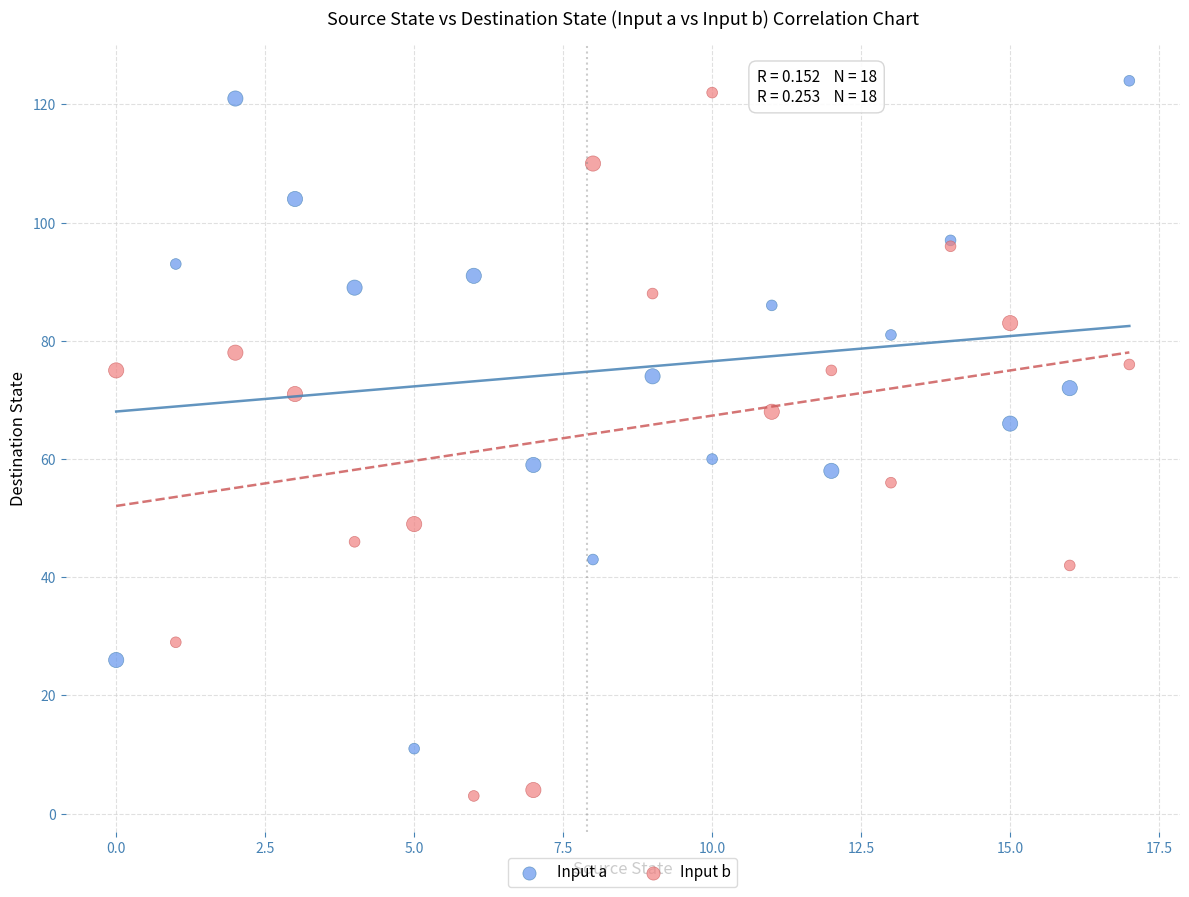

What are all the series names shown in the legend?

Input a, Input b